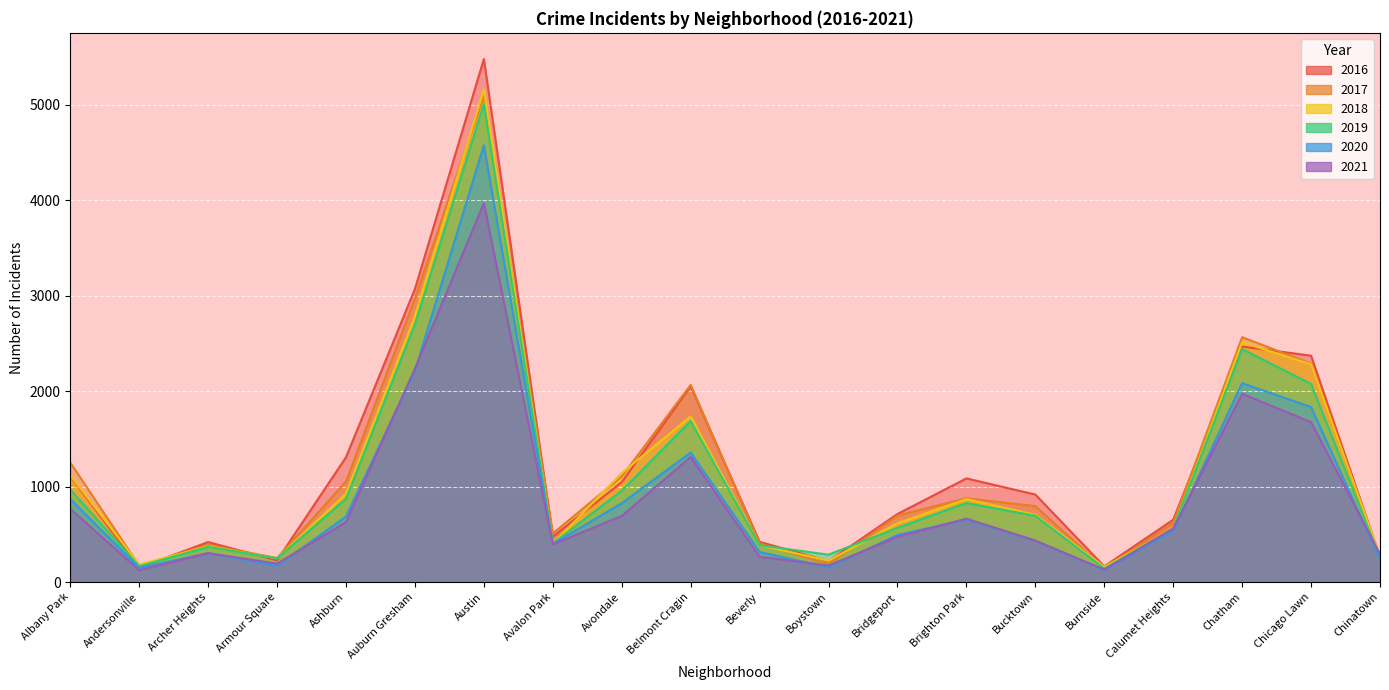

Reading left to right, what are all the values shown in this chart?

2019: Albany Park=968	Andersonville=166	Archer Heights=368	Armour Square=249	Ashburn=872	Auburn Gresham=2700	Austin=5008	Avalon Park=405	Avondale=957	Belmont Cragin=1687	Beverly=385	Boystown=287	Bridgeport=568	Brighton Park=828	Bucktown=694	Burnside=142	Calumet Heights=561	Chatham=2441	Chicago Lawn=2076	Chinatown=253
2017: Albany Park=1252	Andersonville=171	Archer Heights=391	Armour Square=251	Ashburn=1053	Auburn Gresham=2973	Austin=5095	Avalon Park=509	Avondale=1107	Belmont Cragin=2066	Beverly=404	Boystown=188	Bridgeport=697	Brighton Park=878	Bucktown=795	Burnside=145	Calumet Heights=620	Chatham=2566	Chicago Lawn=2288	Chinatown=253
2021: Albany Park=767	Andersonville=123	Archer Heights=303	Armour Square=193	Ashburn=628	Auburn Gresham=2237	Austin=3971	Avalon Park=395	Avondale=692	Belmont Cragin=1311	Beverly=265	Boystown=173	Bridgeport=474	Brighton Park=664	Bucktown=435	Burnside=130	Calumet Heights=559	Chatham=1973	Chicago Lawn=1675	Chinatown=293
2020: Albany Park=870	Andersonville=147	Archer Heights=303	Armour Square=169	Ashburn=686	Auburn Gresham=2213	Austin=4577	Avalon Park=400	Avondale=826	Belmont Cragin=1357	Beverly=315	Boystown=153	Bridgeport=493	Brighton Park=654	Bucktown=431	Burnside=126	Calumet Heights=538	Chatham=2084	Chicago Lawn=1834	Chinatown=239
2018: Albany Park=1117	Andersonville=183	Archer Heights=374	Armour Square=248	Ashburn=924	Auburn Gresham=2787	Austin=5162	Avalon Park=401	Avondale=1142	Belmont Cragin=1736	Beverly=386	Boystown=224	Bridgeport=616	Brighton Park=869	Bucktown=704	Burnside=160	Calumet Heights=554	Chatham=2513	Chicago Lawn=2281	Chinatown=273
2016: Albany Park=1110	Andersonville=151	Archer Heights=419	Armour Square=227	Ashburn=1308	Auburn Gresham=3071	Austin=5481	Avalon Park=475	Avondale=1046	Belmont Cragin=2053	Beverly=421	Boystown=219	Bridgeport=713	Brighton Park=1086	Bucktown=917	Burnside=164	Calumet Heights=653	Chatham=2468	Chicago Lawn=2372	Chinatown=262